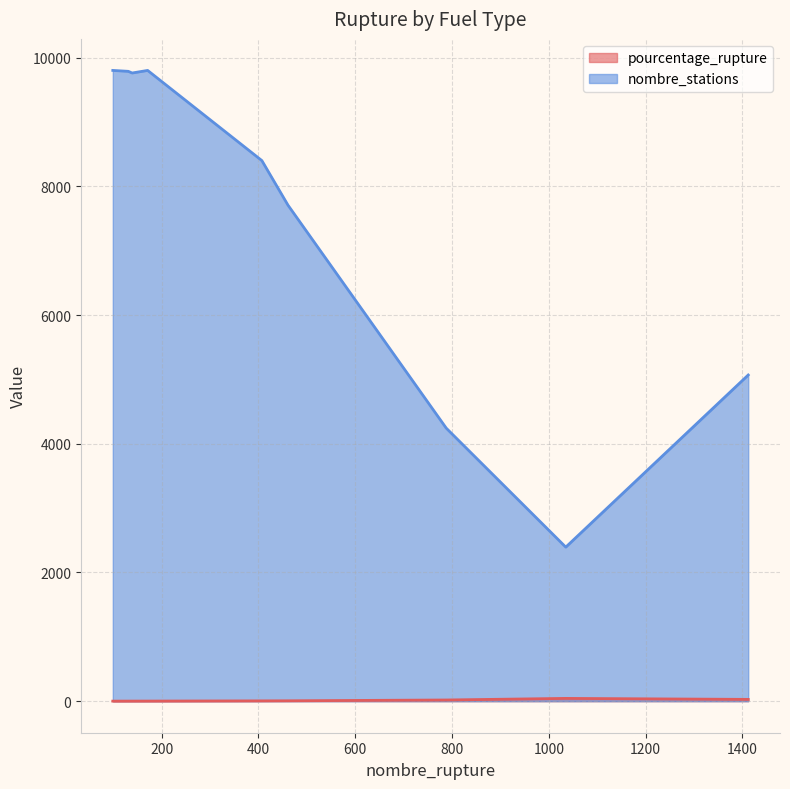

List the series in order of their overall mean, lowest first.

pourcentage_rupture, nombre_stations